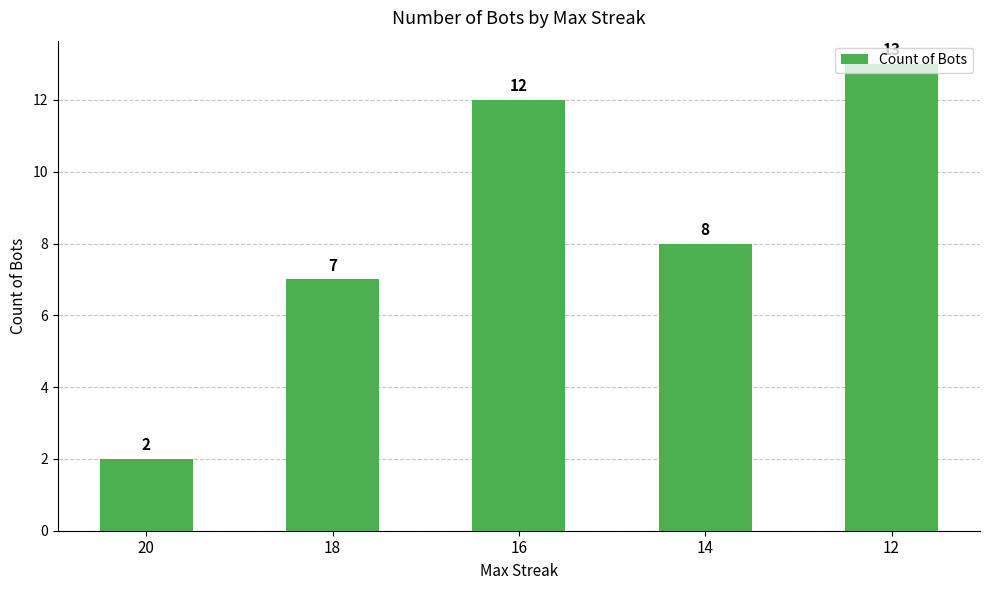

Does the chart contain stacked bars?

No